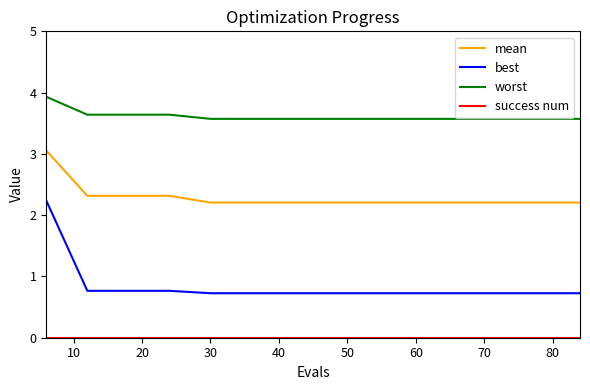

What is the maximum value for worst?

3.9